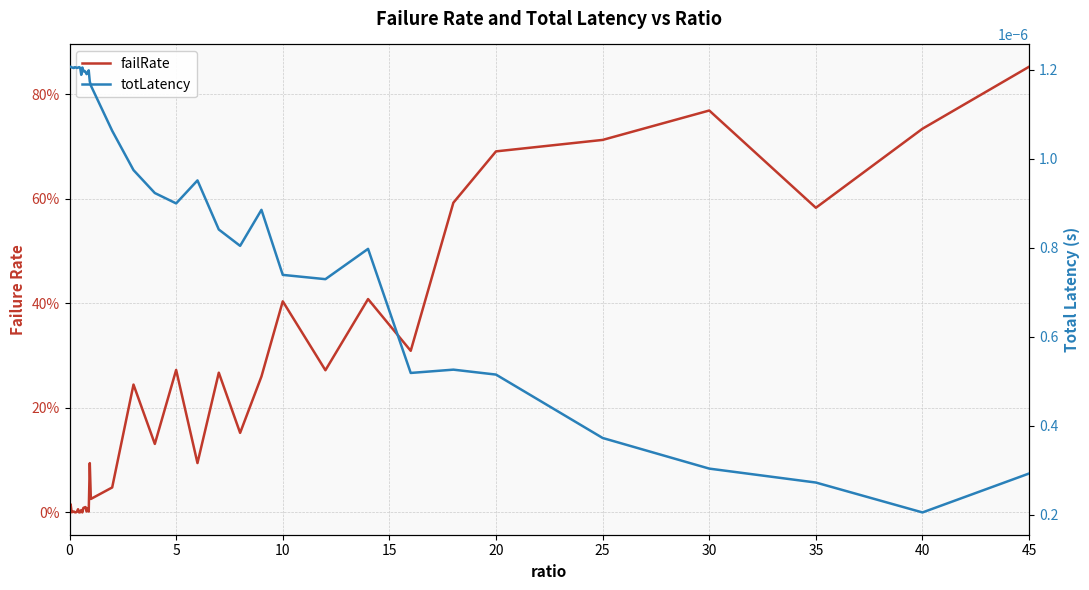

How many data points does each series have?

40